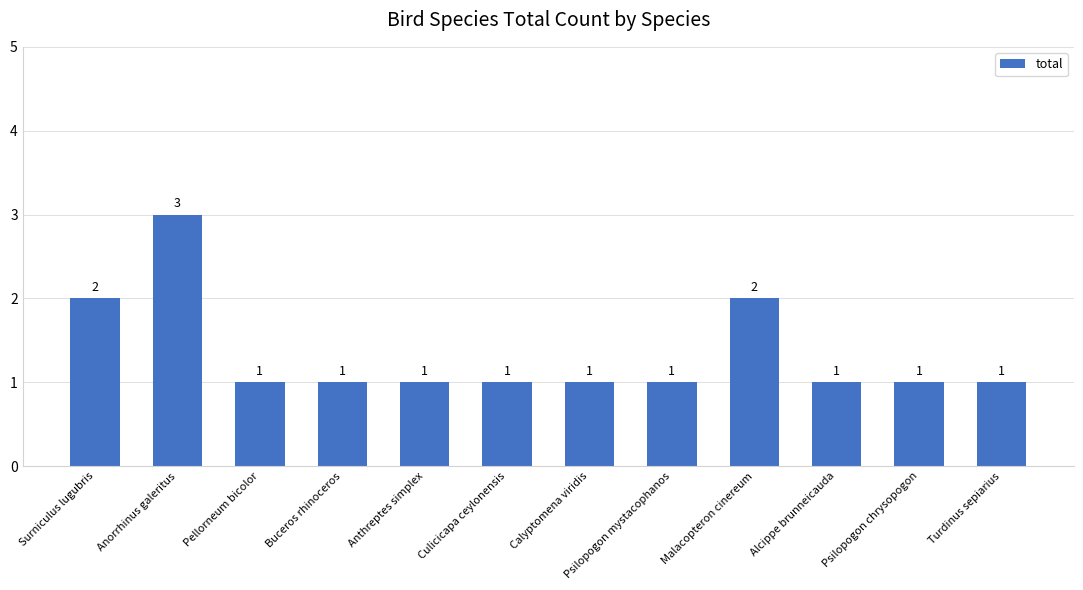

Count the values in the range 1 to 2.

11